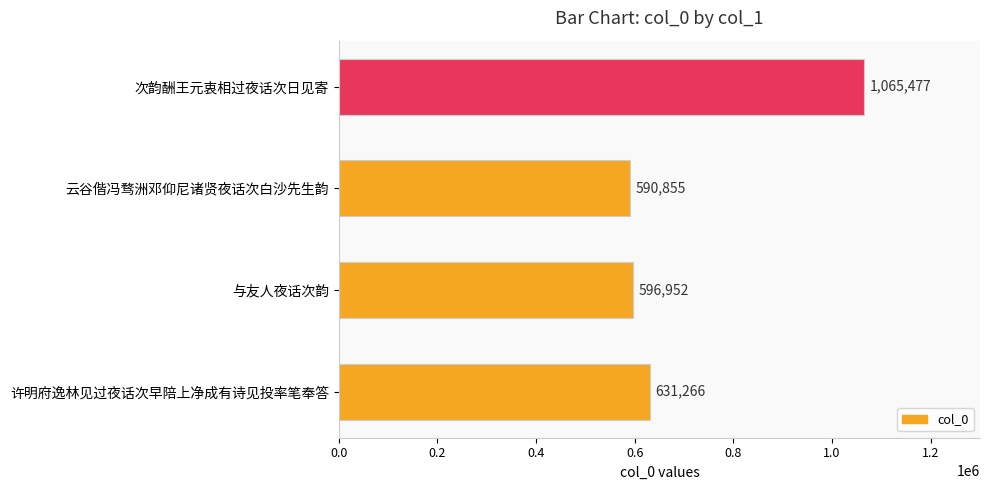

Rank the categories by value from highest to lowest.

次韵酬王元衷相过夜话次日见寄, 许明府逸林见过夜话次早陪上净成有诗见投率笔奉答, 与友人夜话次韵, 云谷偕冯骛洲邓仰尼诸贤夜话次白沙先生韵